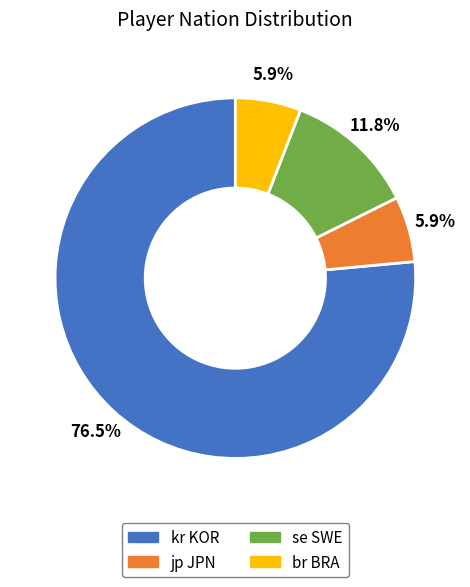

What is the ratio of the value at kr KOR to the value at jp JPN?

13.0